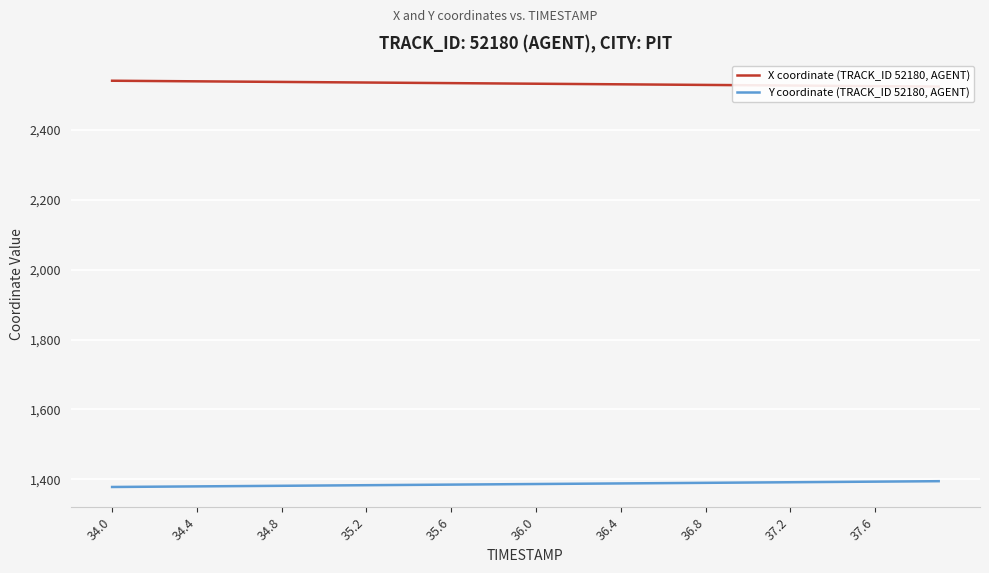

Is it true that Y coordinate (TRACK_ID 52180, AGENT) equals 2165.7 at 36.0?

False